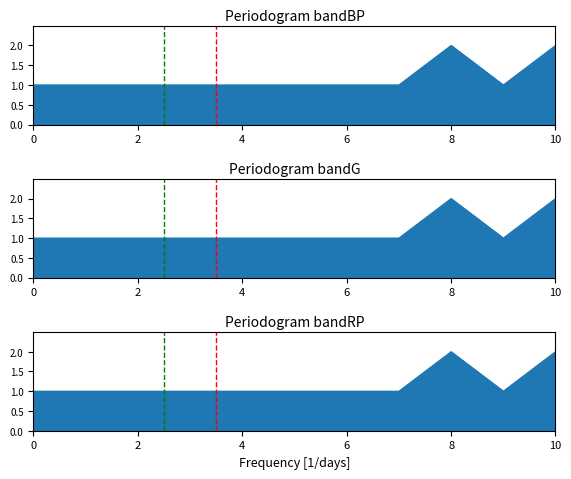

What is the value of the 9th point from the left?

2